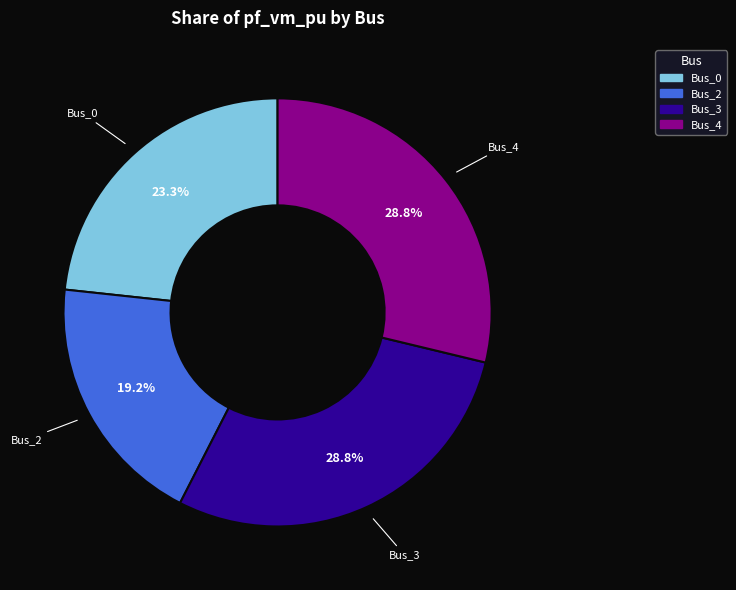

Does any single category account for the majority?

No